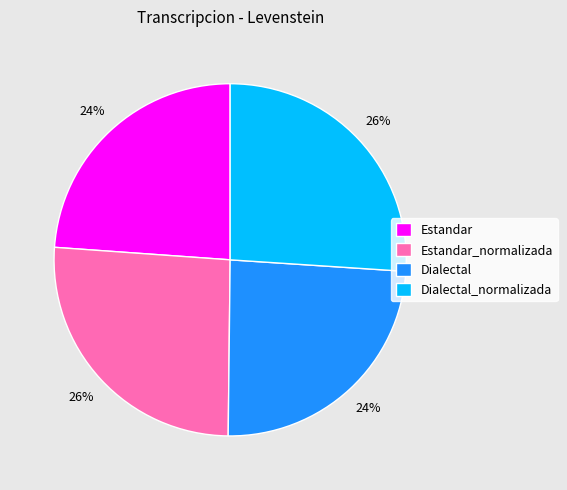

To the nearest percent, what is the difference between the Dialectal_normalizada and Dialectal slice percentages?

2%